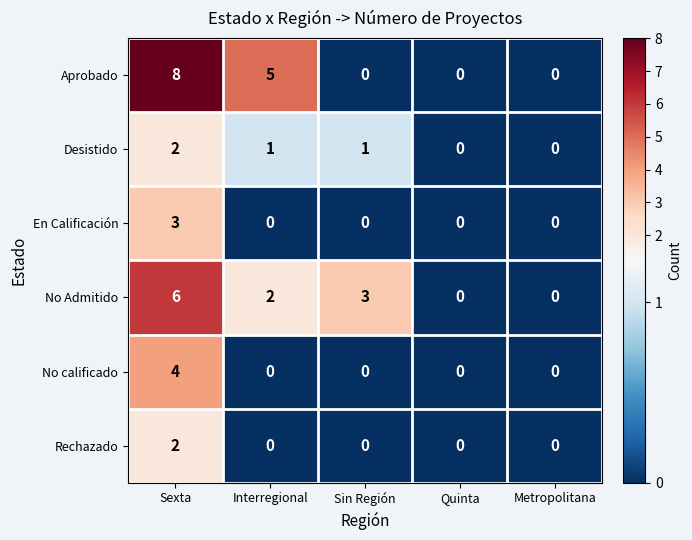

Which label corresponds to the largest value in the chart?

Sexta